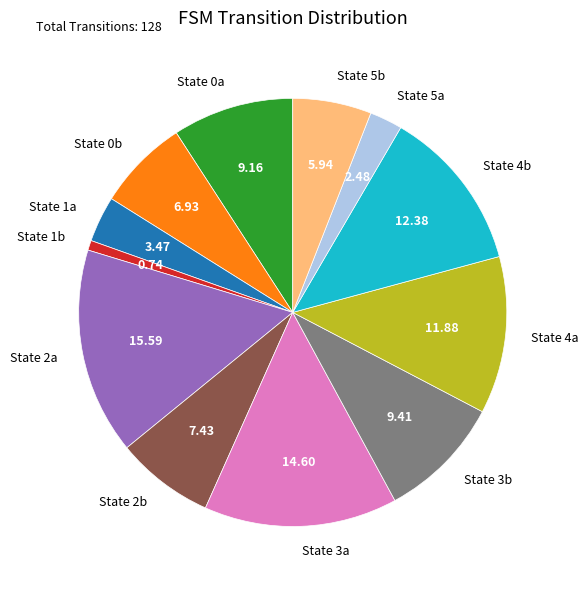

What is the ratio of the value at State 4a to the value at State 0b?

1.7